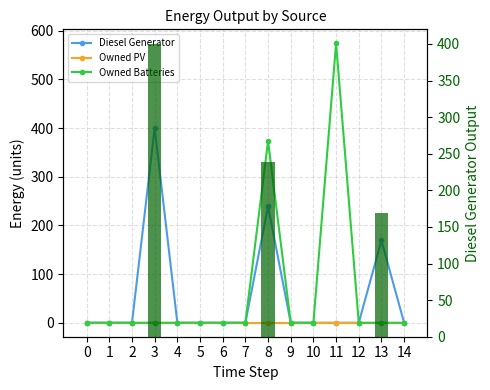

Reading left to right, transcribe all the data shown in this chart.

Diesel Generator: 0	0	0	400	0	0	0	0	239	0	0	0	0	169	0
Owned PV: 0	0	0	0	0	0	0	0	0	0	0	0	0	0	0
Owned Batteries: 0	0	0	0	0	0	0	0	373	0	0	574	0	0	0
Diesel Generator (bar): 0	0	0	400	0	0	0	0	239	0	0	0	0	169	0